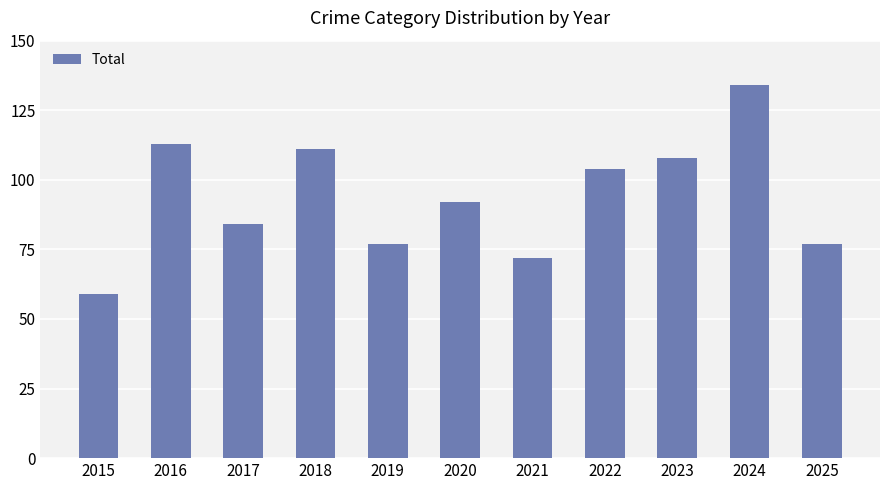

Reading left to right, transcribe all the data shown in this chart.

59	113	84	111	77	92	72	104	108	134	77